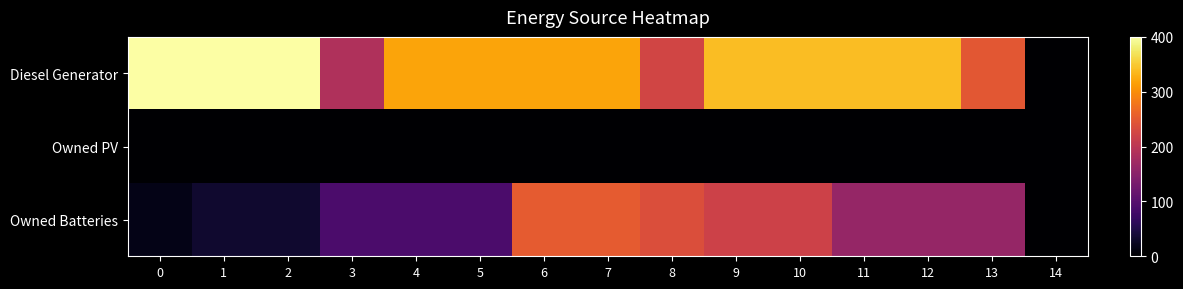

At which category is the sum across all series the highest?

6